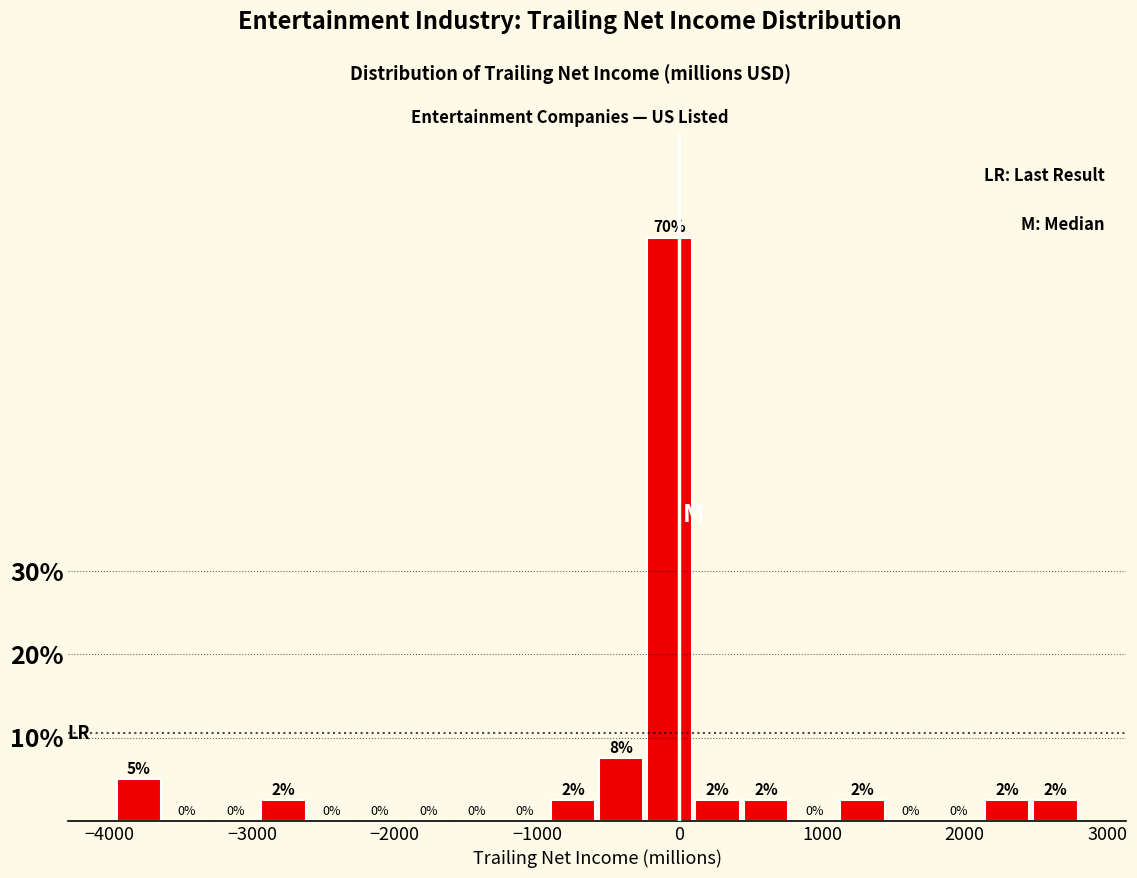

Read against the x-axis, roughly where is the centre of the tallest bar?

-100